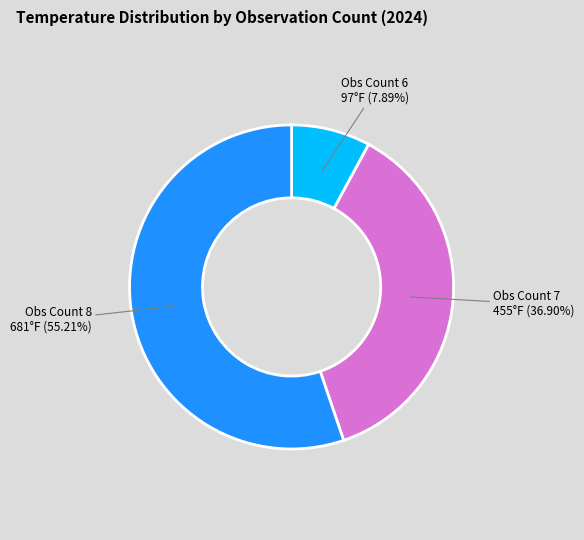

Is there a majority slice in this chart?

Yes